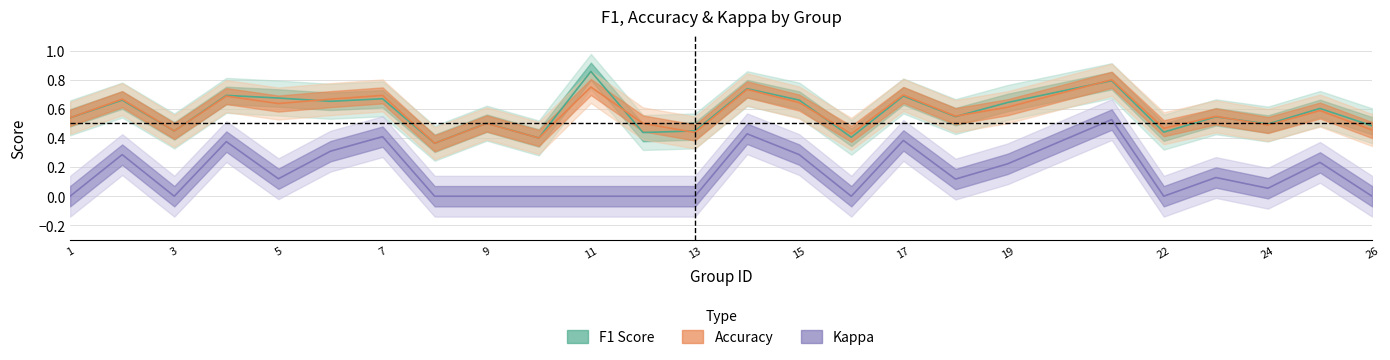

What are all the series names shown in the legend?

f1, accuracy, kappa